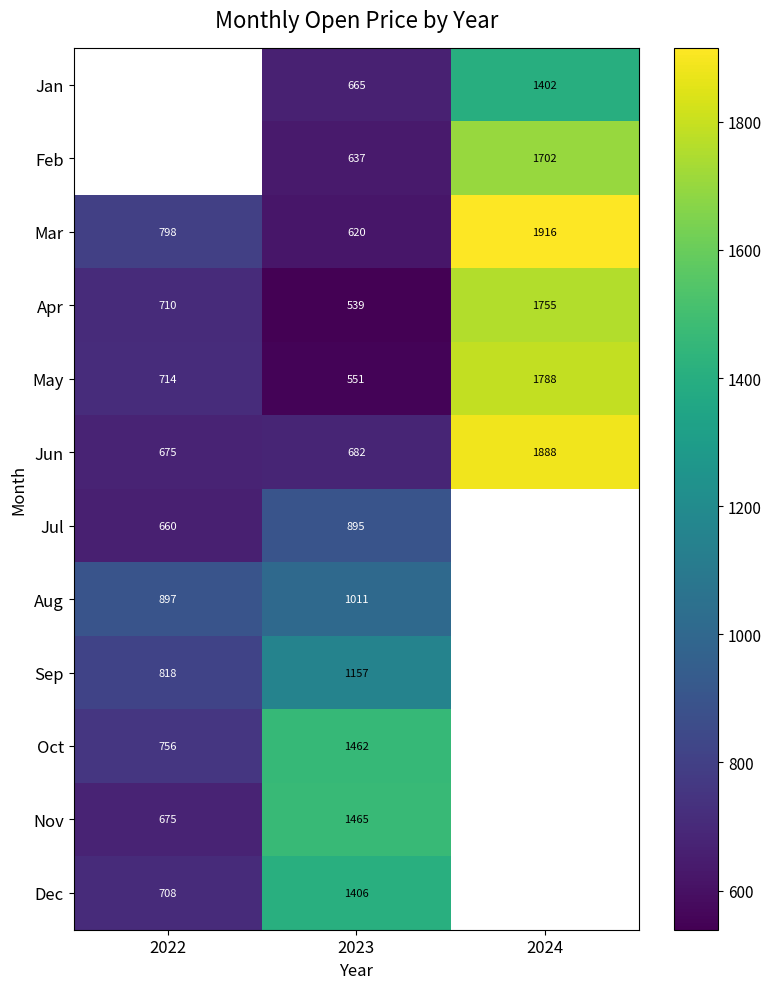

At 2023, list the series in order from smallest to largest.

Apr, May, Mar, Feb, Jan, Jun, Jul, Aug, Sep, Dec, Oct, Nov